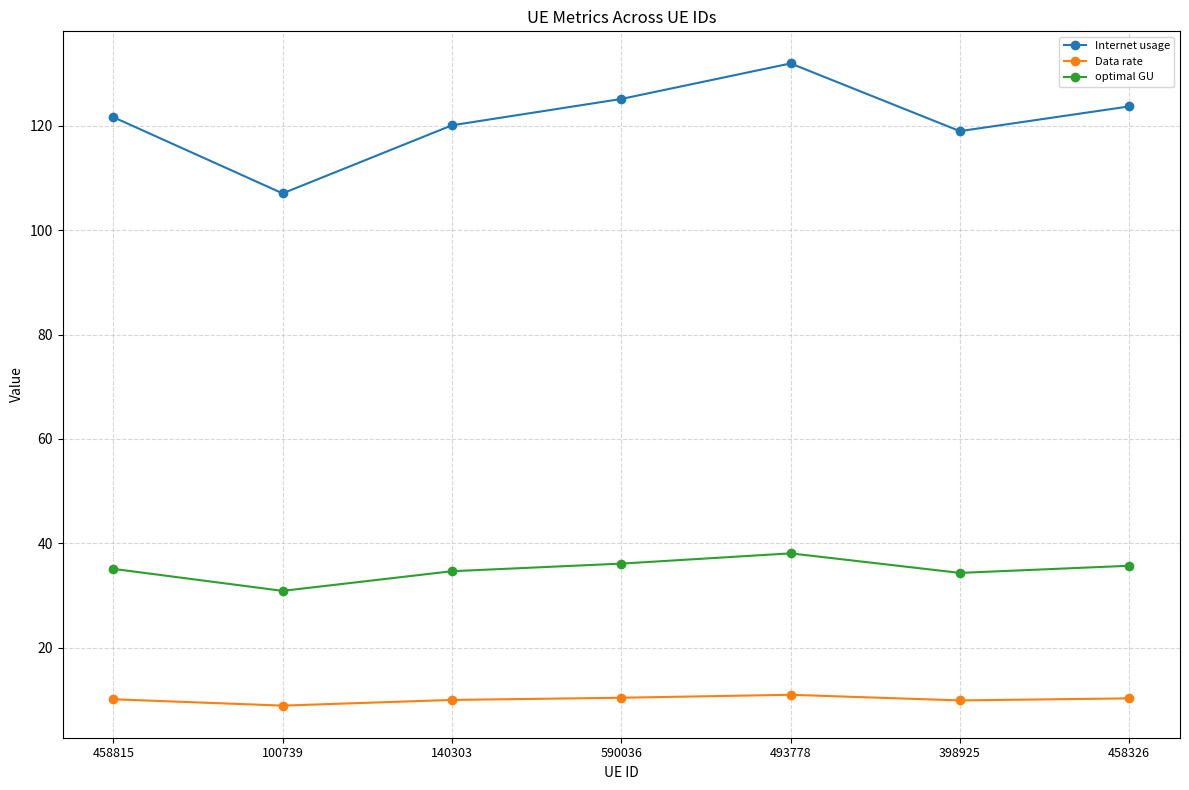

List the series in order of their peak value, lowest first.

Data rate, optimal GU, Internet usage